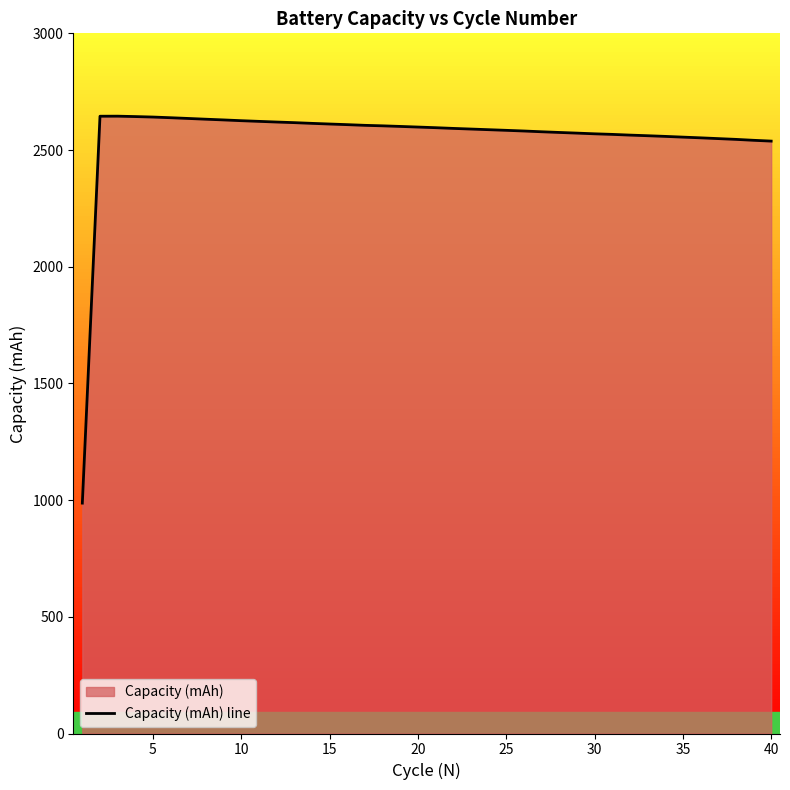

What is the maximum value shown in the chart?

2645.1